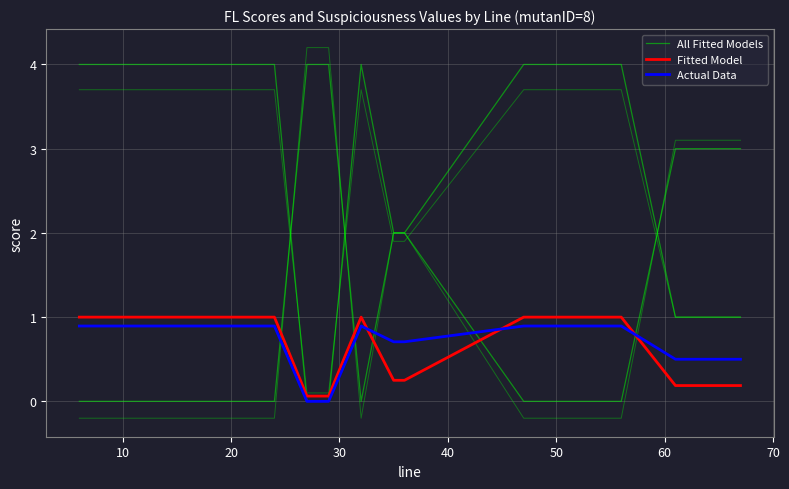

Which series ends up on top after the final intersection of Fitted Model and Actual Data?

Actual Data